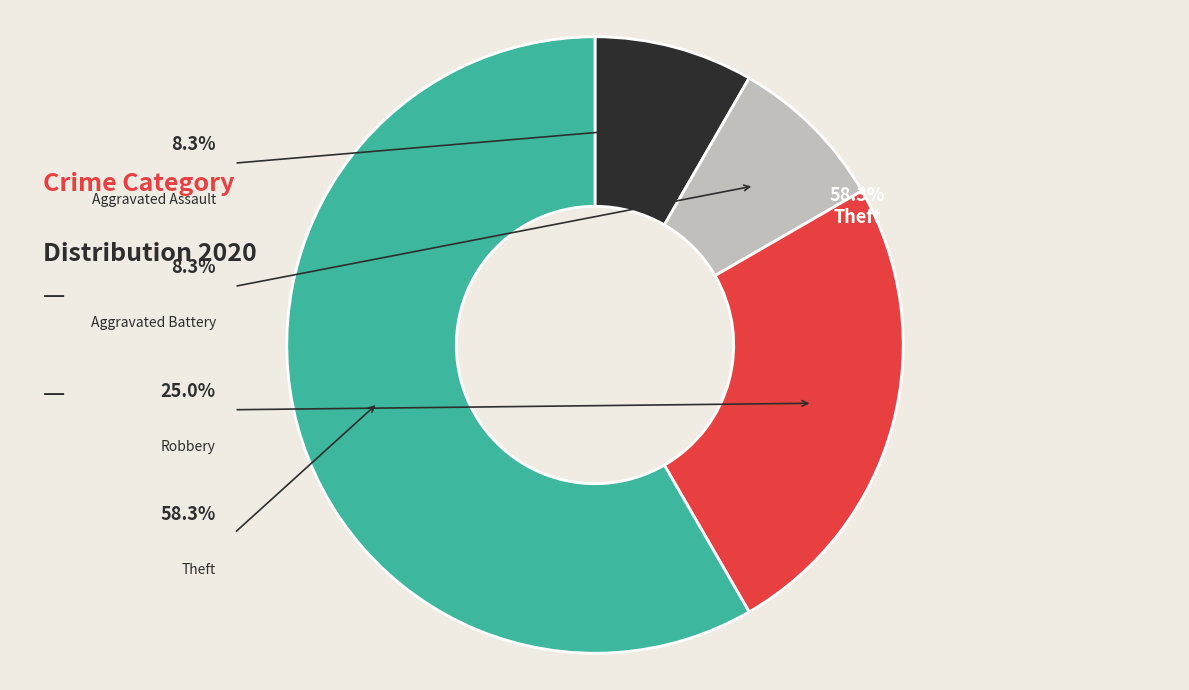

Does any single category account for the majority?

Yes